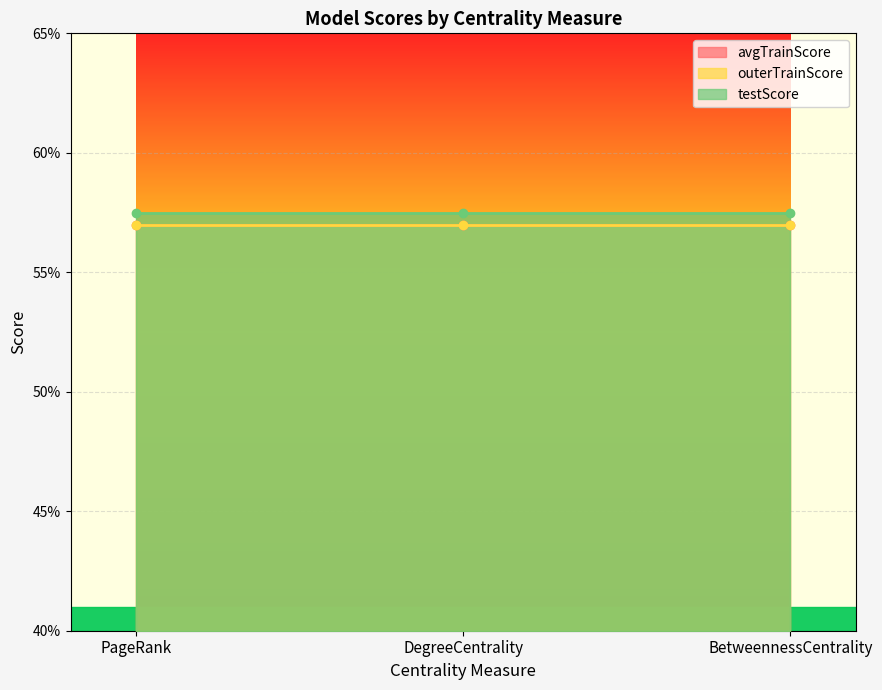

What is the label of the 2nd point from the left?

DegreeCentrality